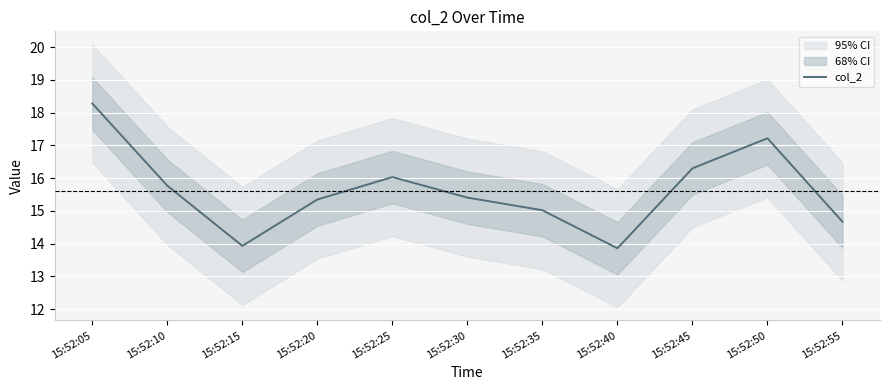

What is the minimum value shown in the chart?

13.9